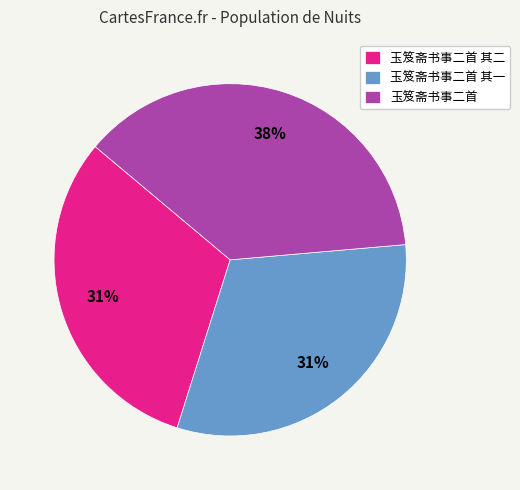

To the nearest percent, what is the combined percentage of 玉笈斋书事二首 and 玉笈斋书事二首 其二?

69%